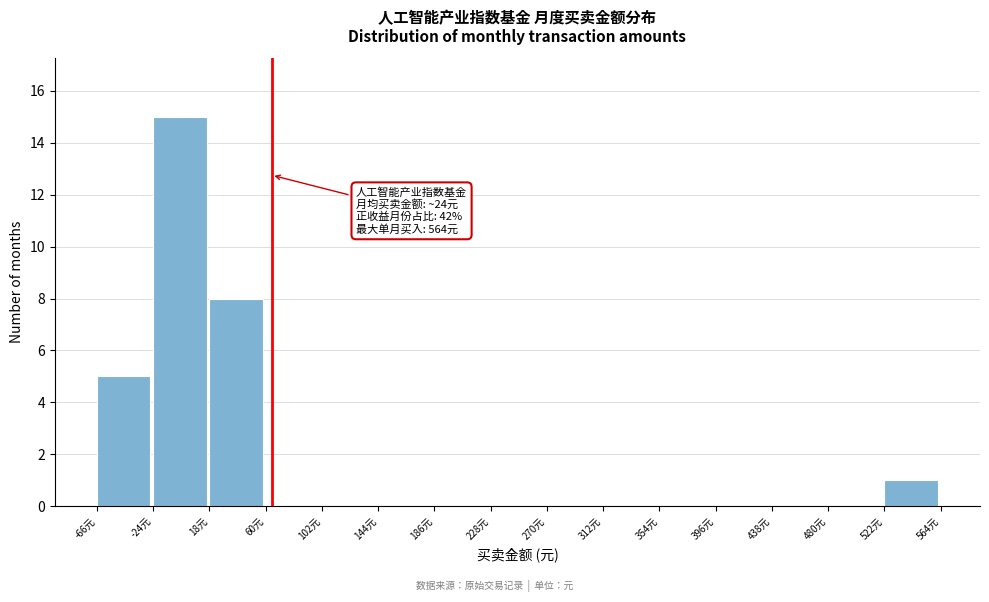

Which range on the x-axis has the tallest bar?

-25 to 20